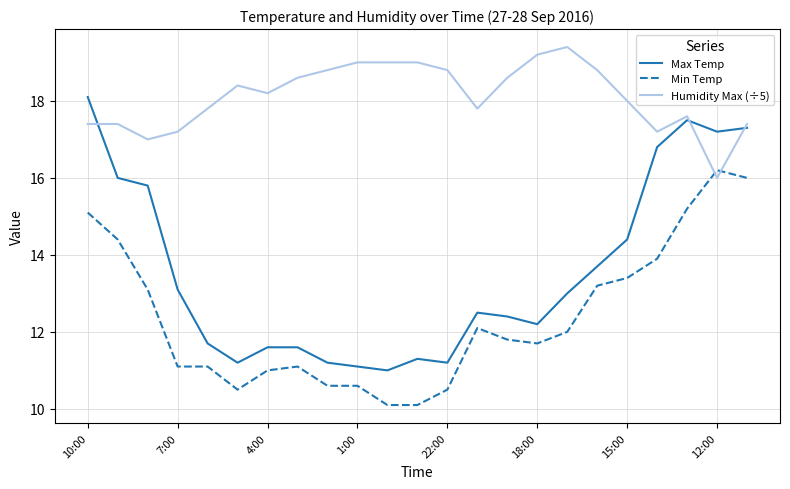

Which series has the widest spread of values?

Max Temp